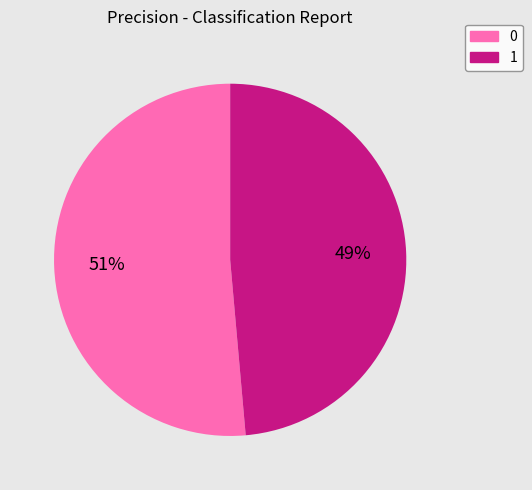

The 1 slice represents 49% of the pie. True or false?

True